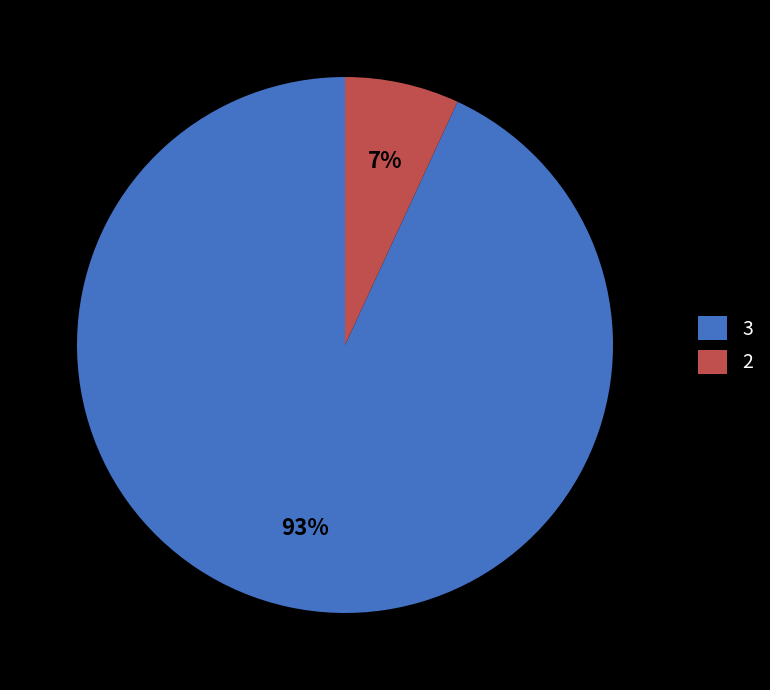

Do 3 and 2 together represent more than half of the pie?

Yes